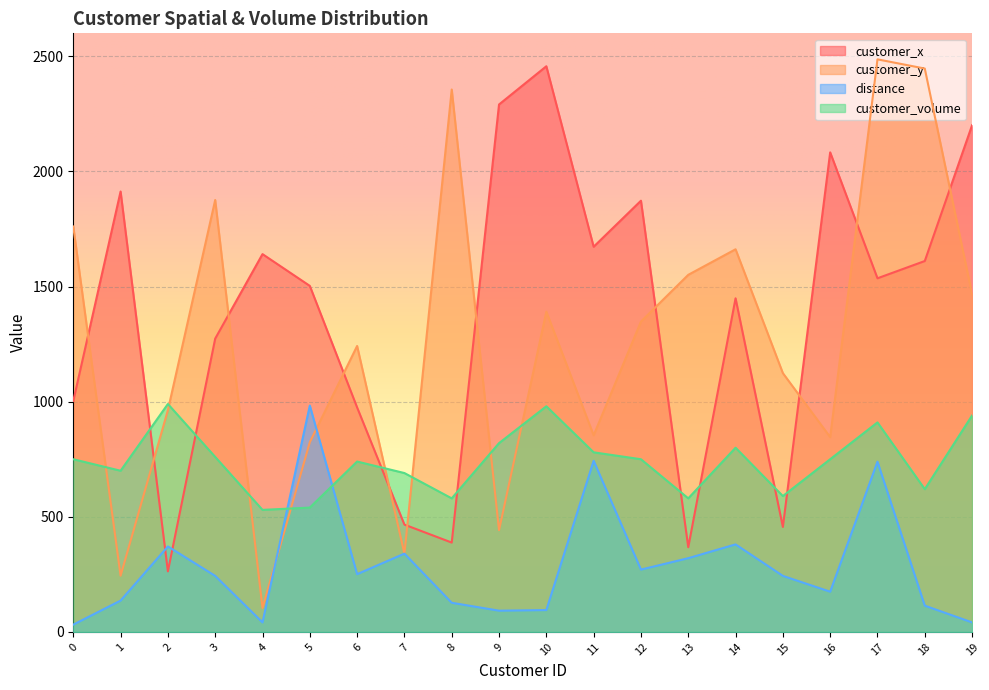

What is the sum of all customer_volume values?

14800.0